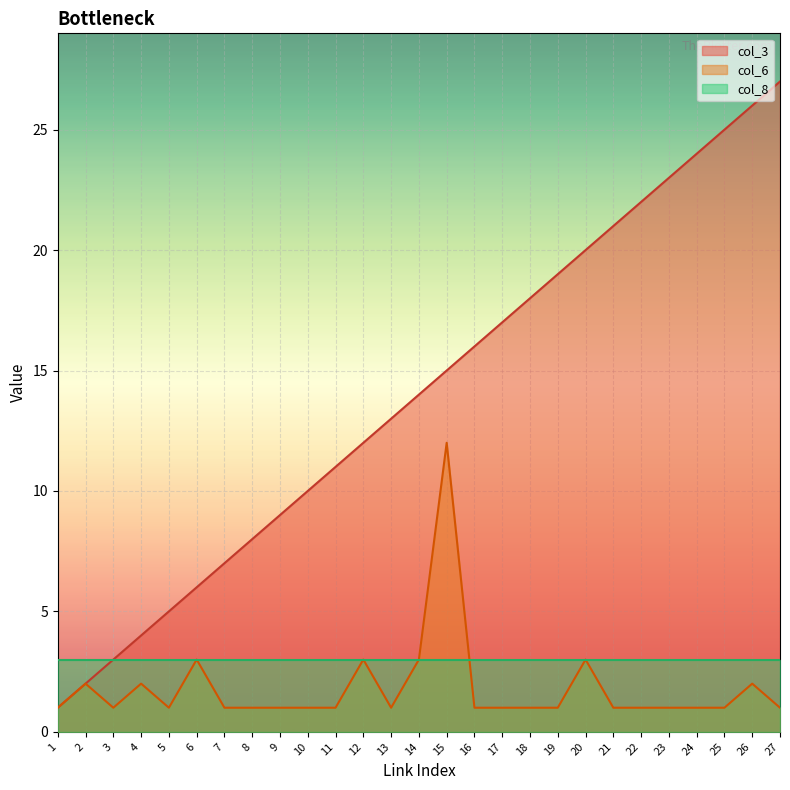

At which category is the sum across all series the highest?

26